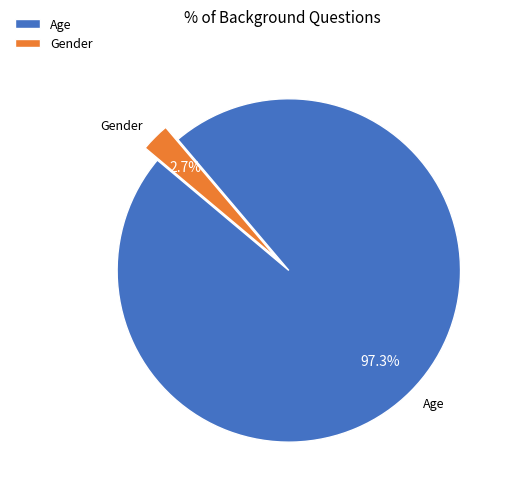

True or false: Age accounts for 97% of the total.

True